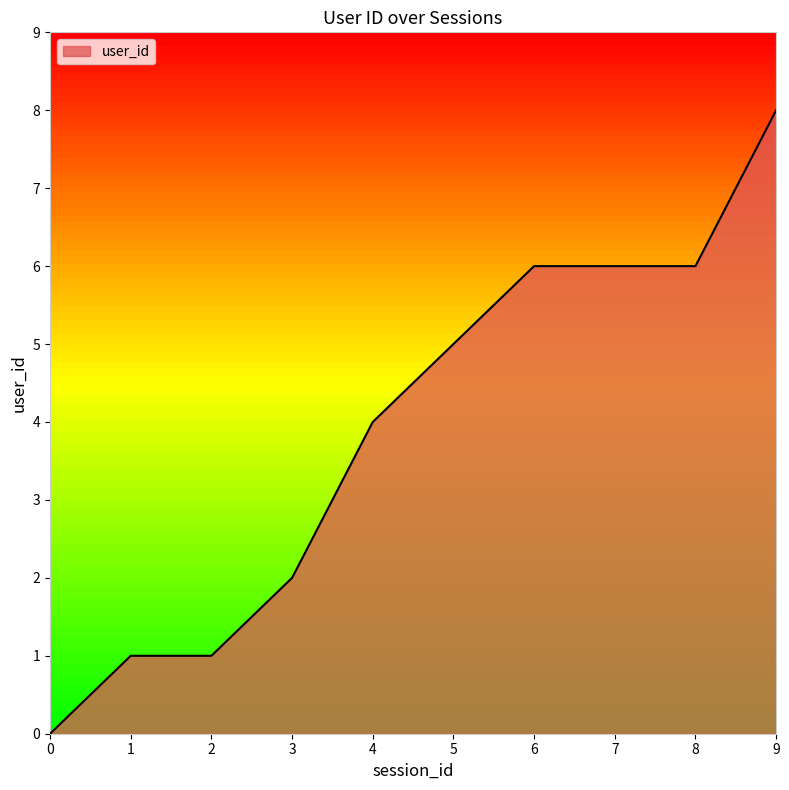

Which category has the highest value across all series?

9